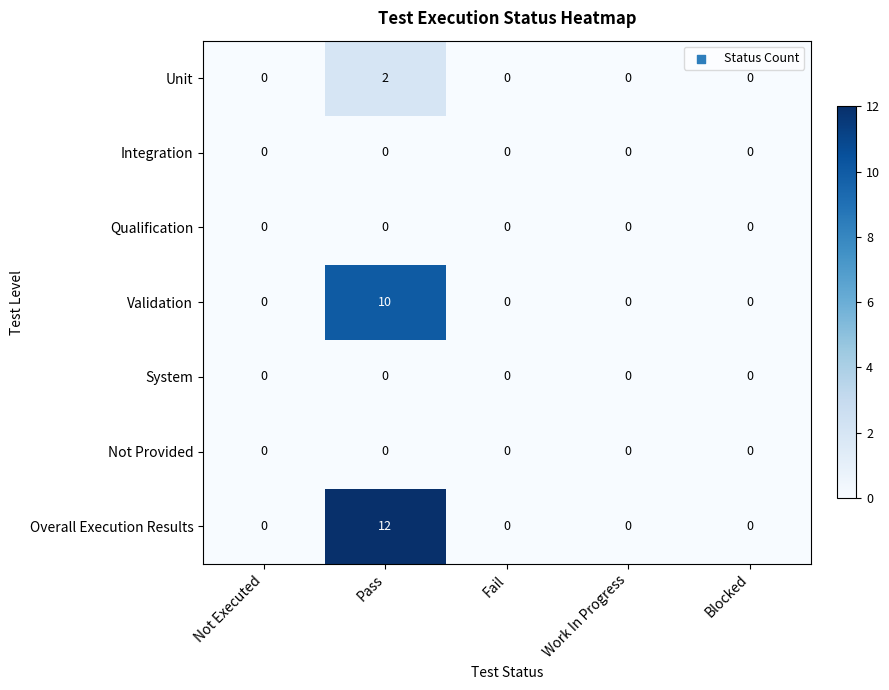

Which series has the widest spread of values?

Overall Execution Results